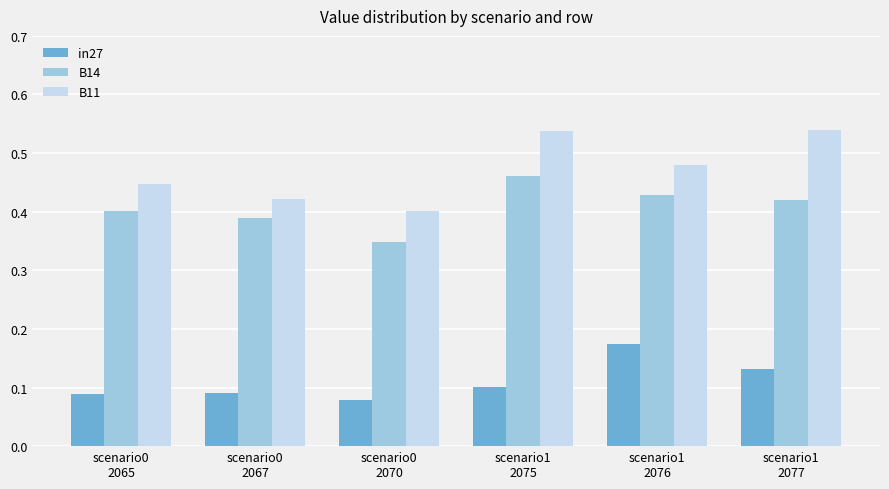

How many bars are there in each group?

3